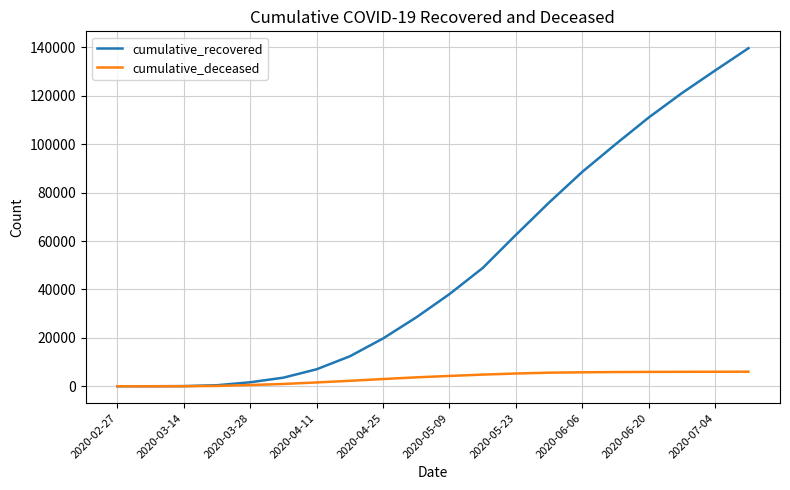

Which series has the largest range (max minus min)?

cumulative_recovered